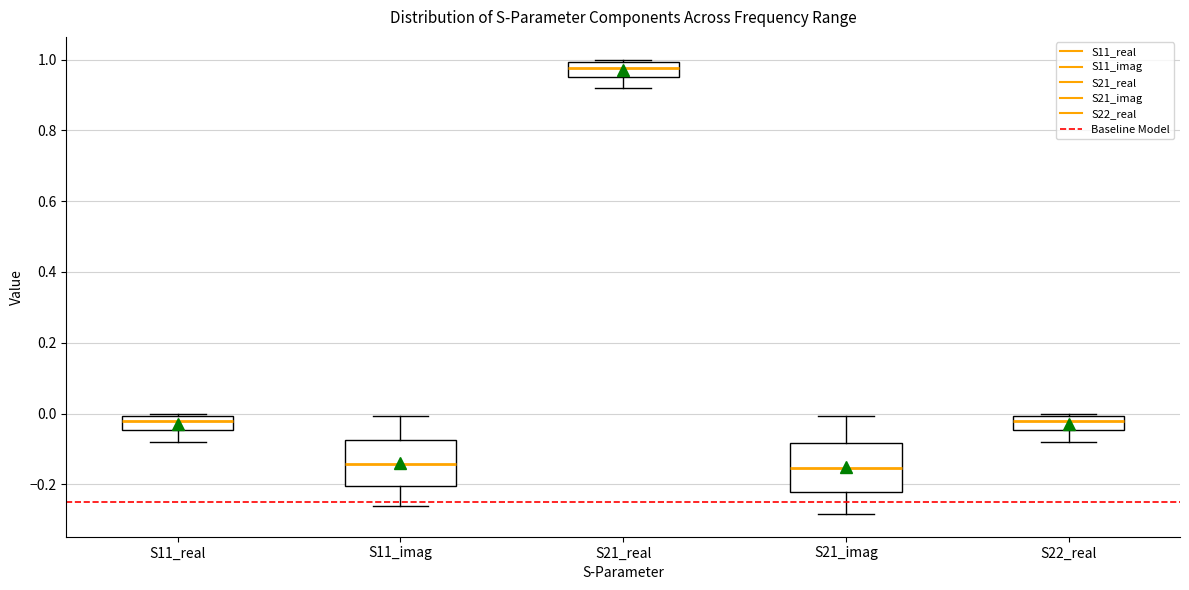

Reading left to right, read every box against the y-axis: the position of its median line, the range the box covers, and the ends of its whiskers. The values are not printed on the chart, so give them approximately, as read against the axis.

S11_real: median -0.02, box -0.04 to 0.00, whiskers -0.08 to 0.00 (just above the box's upper edge)
S11_imag: median -0.14, box -0.20 to -0.08, whiskers -0.26 to 0.00
S21_real: median 0.98, box 0.96 to 1.00, whiskers 0.92 to 1.00 (just above the box's upper edge)
S21_imag: median -0.16, box -0.22 to -0.08, whiskers -0.28 to 0.00
S22_real: median -0.02, box -0.04 to 0.00, whiskers -0.08 to 0.00 (just above the box's upper edge)